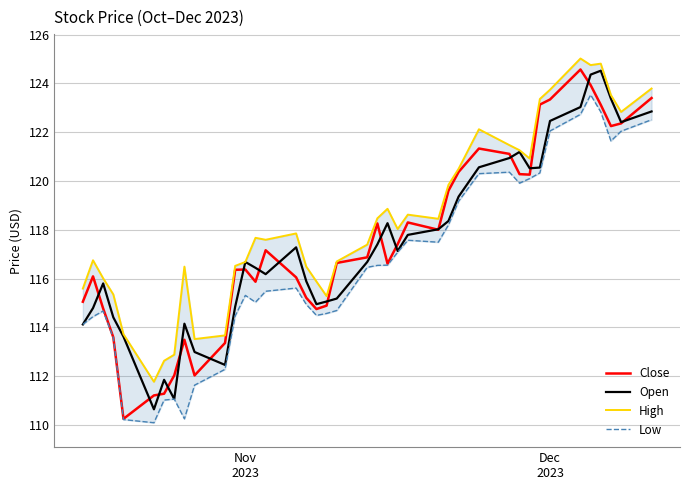

True or false: Low and High cross at least once.

False